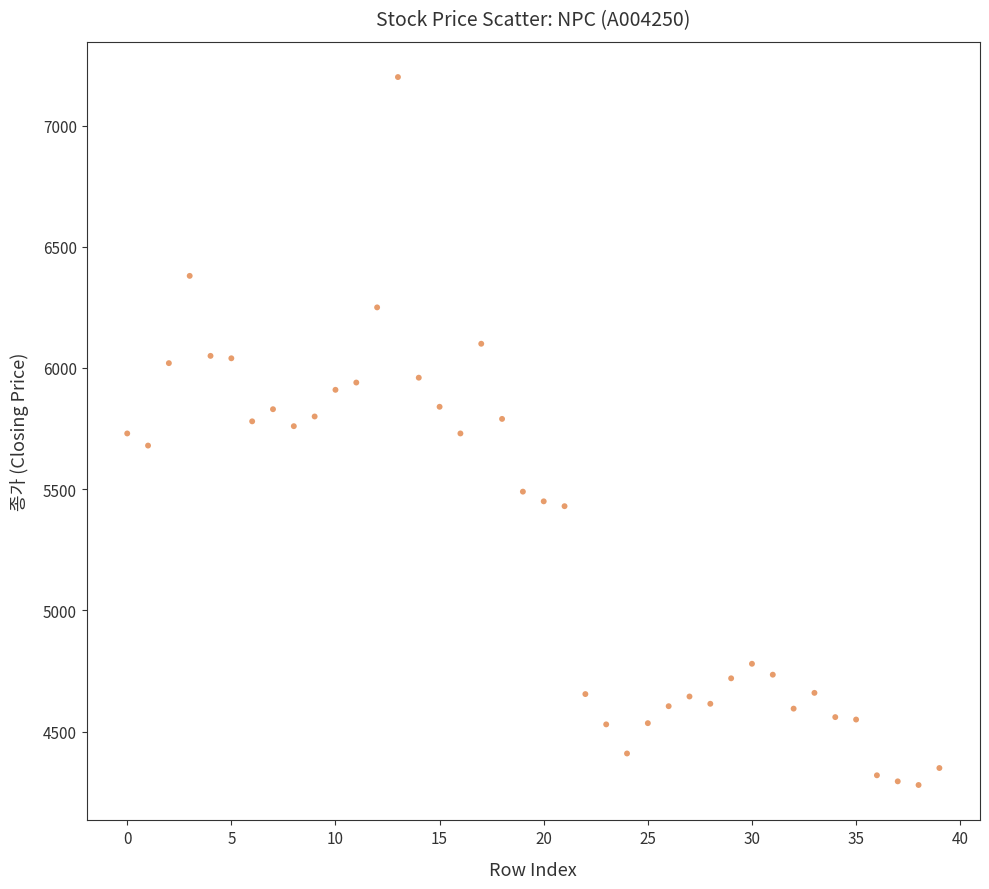

What is the range of Y values (max minus min)?

2920